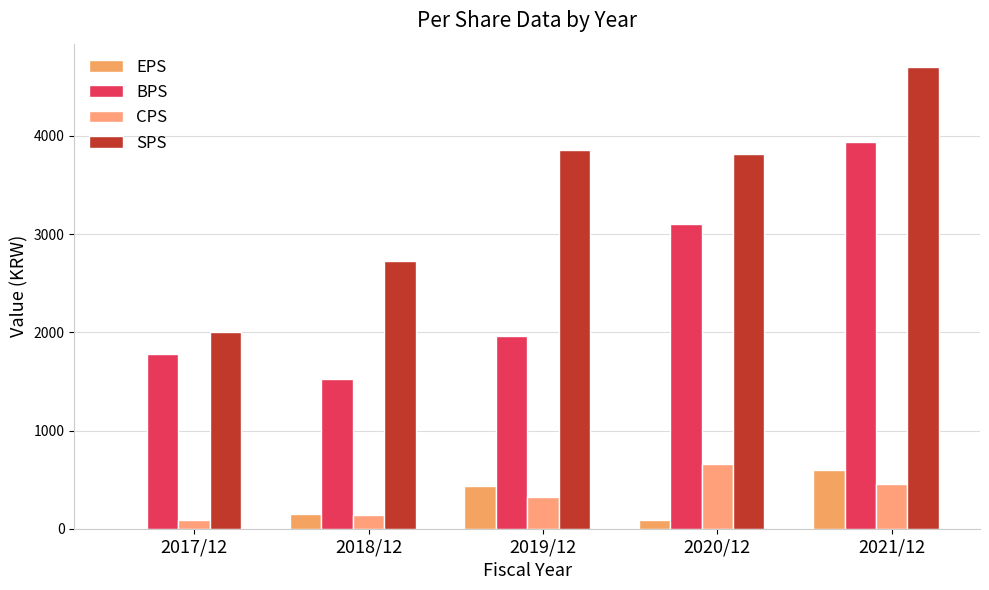

How many categories are shown in the chart?

5